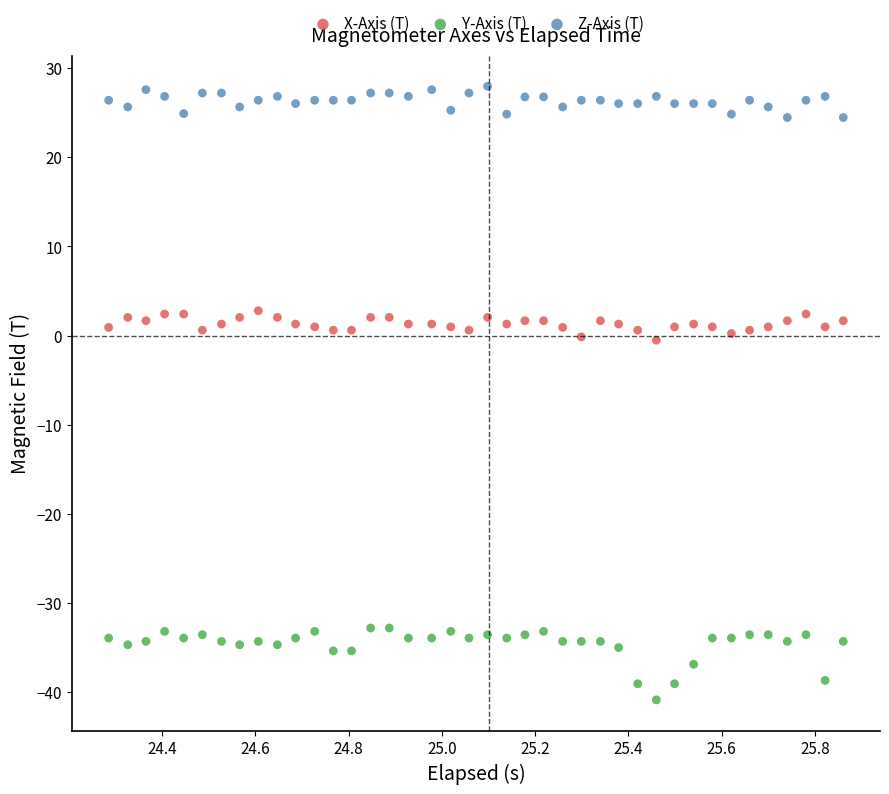

Which series contains the highest Y value?

Z-Axis (T)